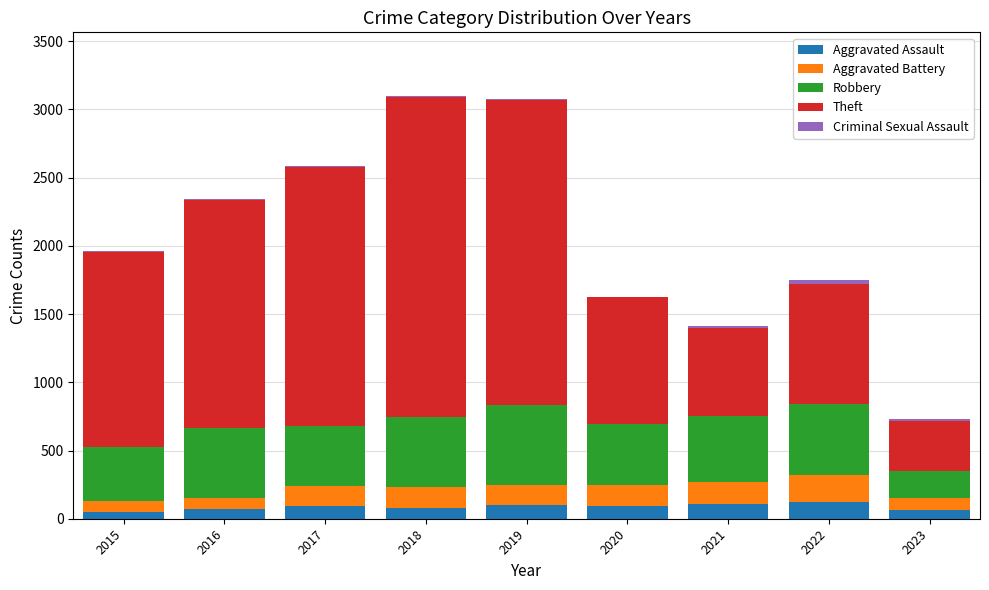

What is the maximum value for Aggravated Assault?

121